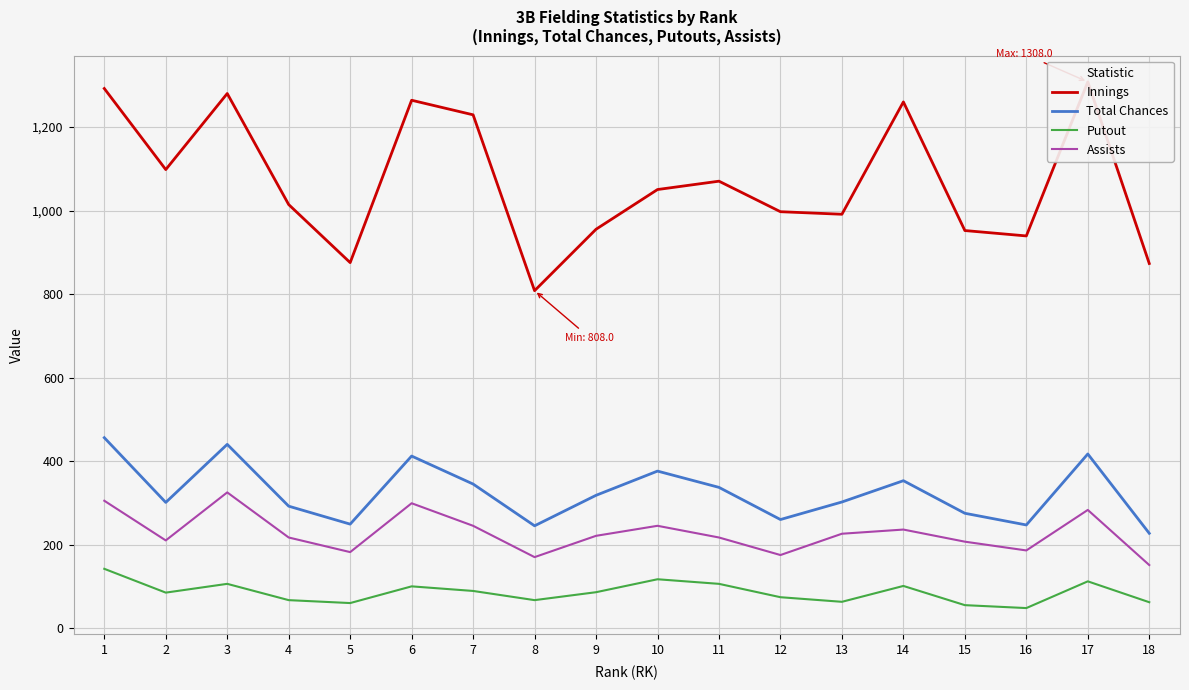

Is it true that Putout equals 106.0 at 3?

True